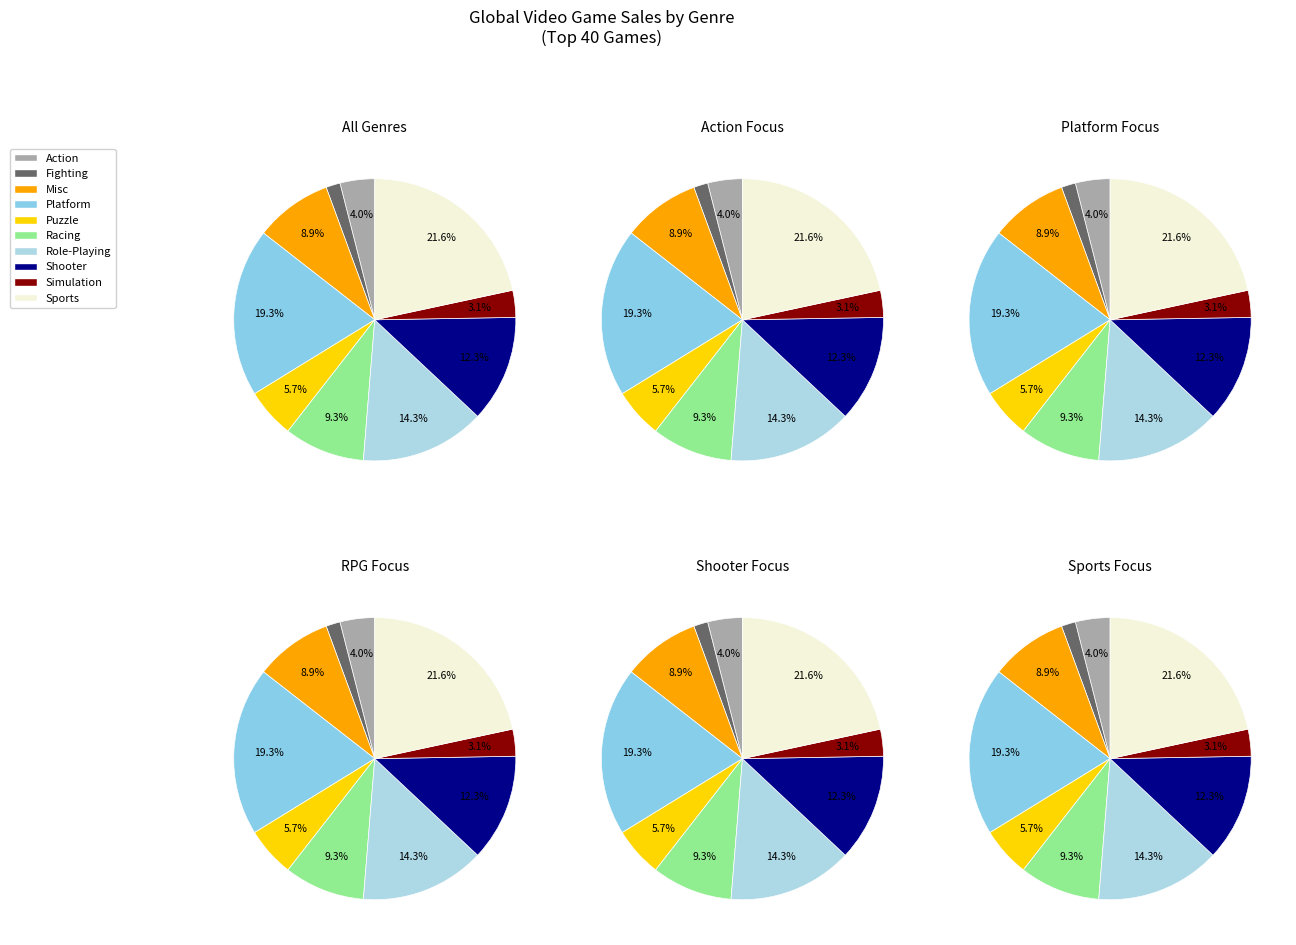

What is the smallest slice in the pie chart?

Fighting